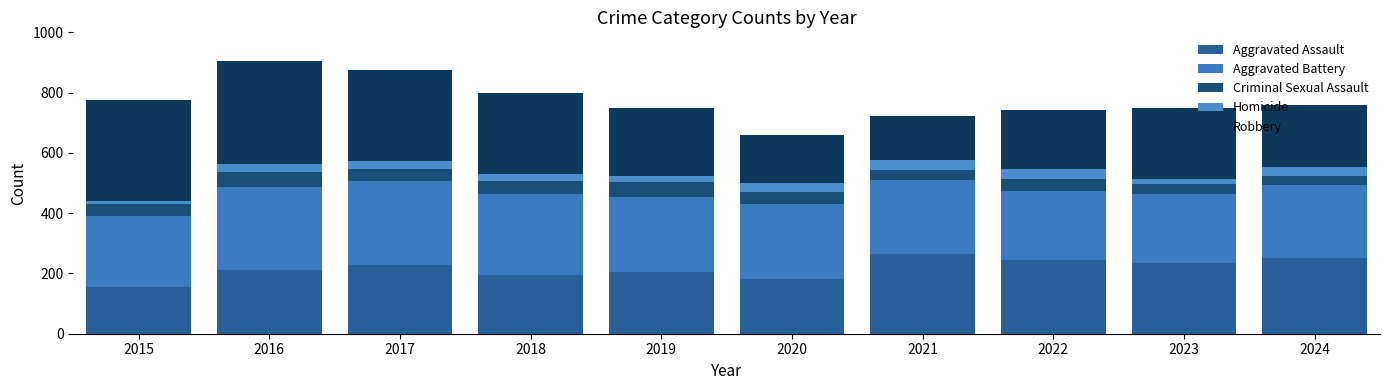

What are all the series names shown in the legend?

Aggravated Assault, Aggravated Battery, Criminal Sexual Assault, Homicide, Robbery